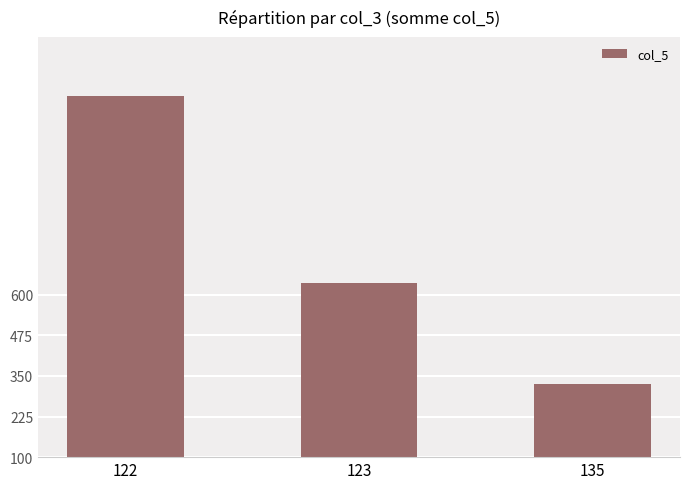

Read the value at 123, to the nearest 100.

600